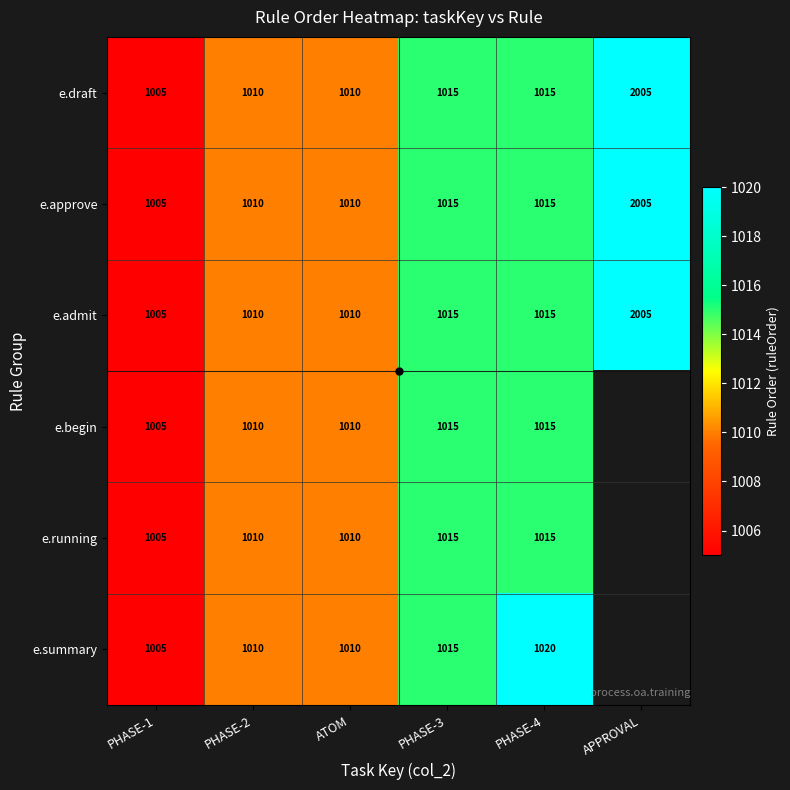

What is the greatest value displayed?

2005.0